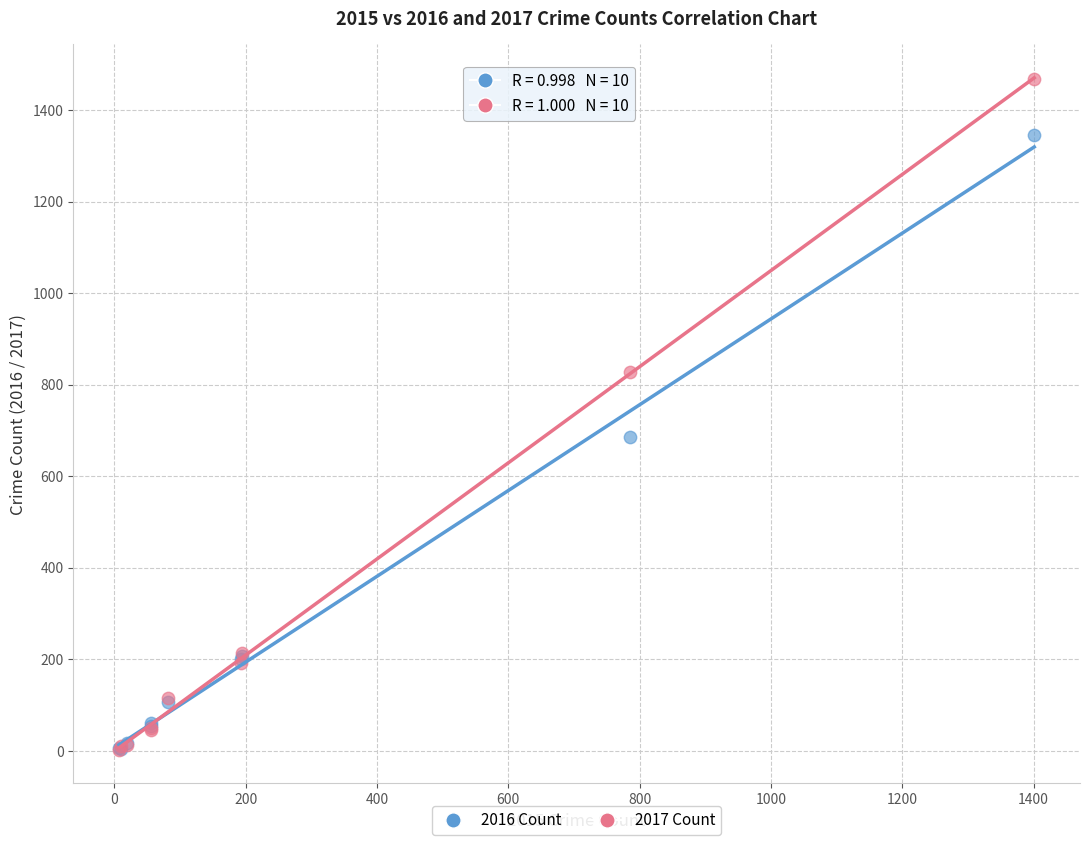

Across all series, what Y value is closest to 734?

686